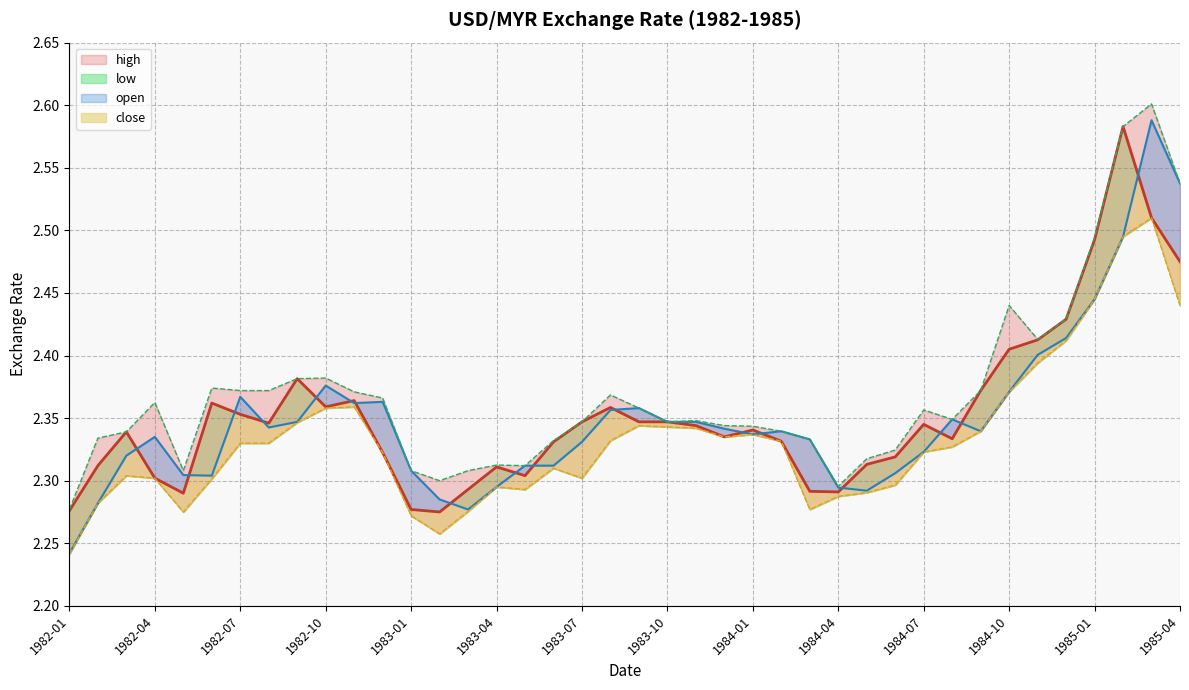

Count the high values in the range 2 to 3.

40